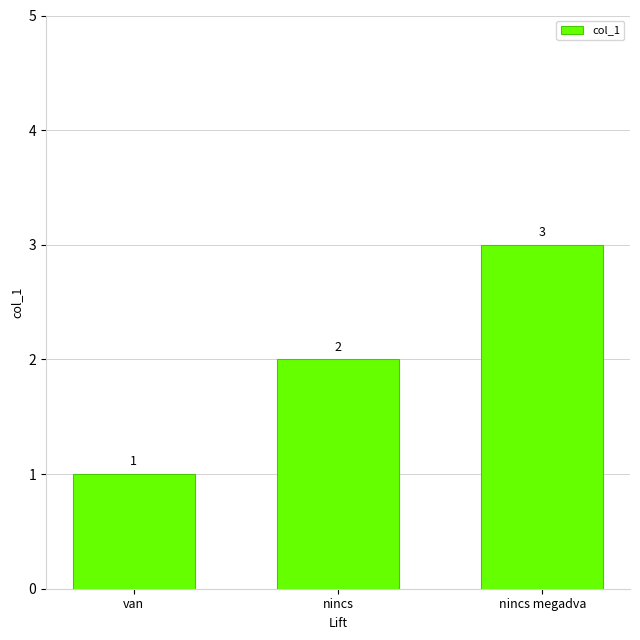

Read the value at nincs.

2